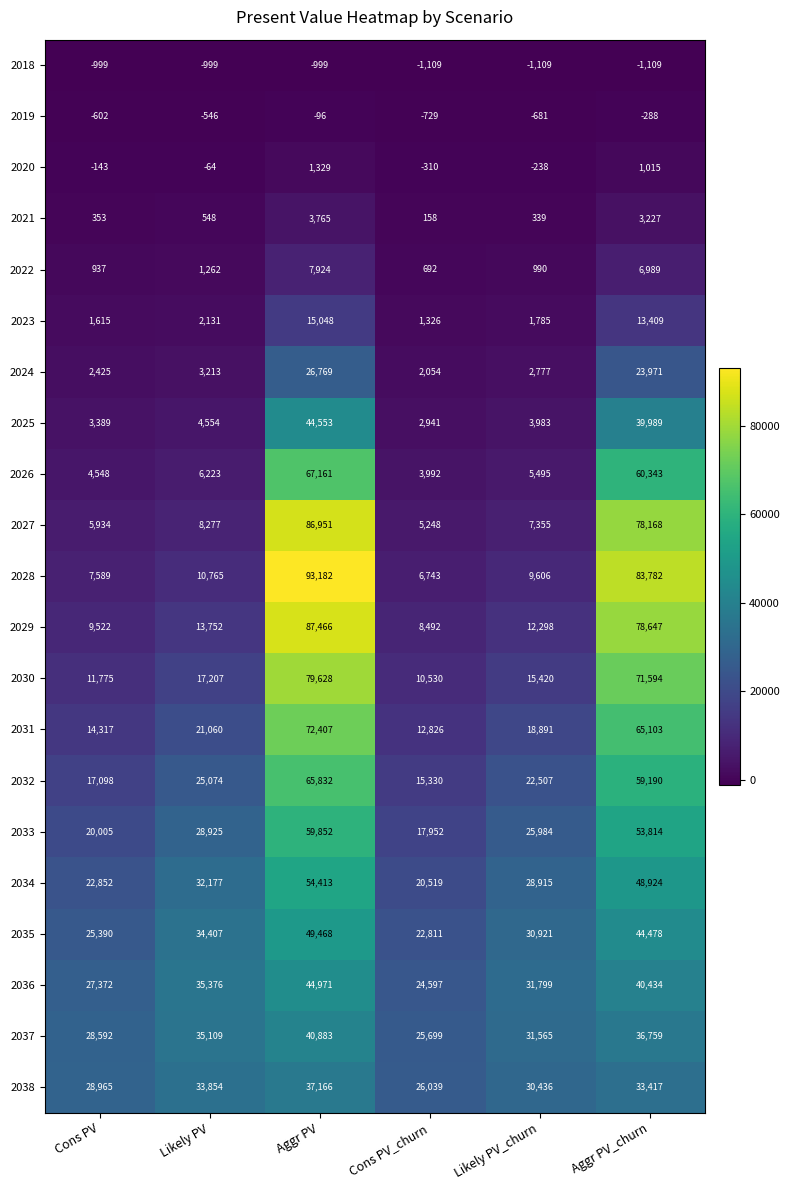

Which series has the widest spread of values?

2028